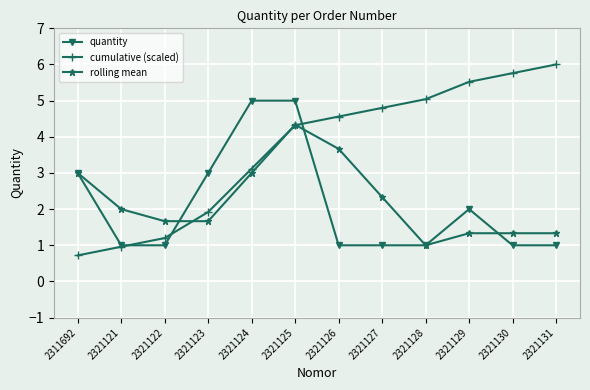

What is the difference between the highest and lowest values at 2321125?

0.7